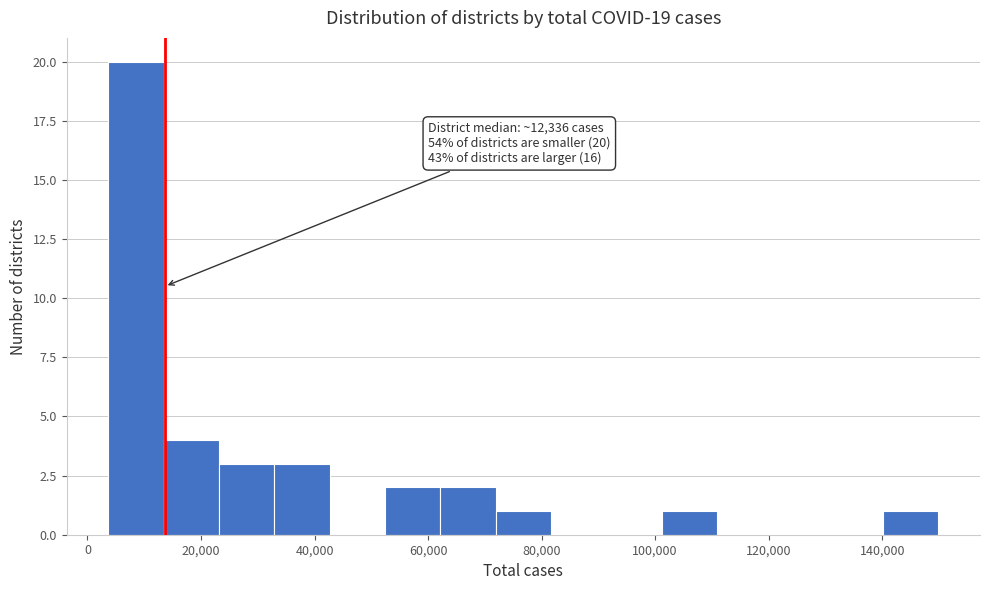

Over which range of the x-axis is the bar tallest?

4000 to 14000